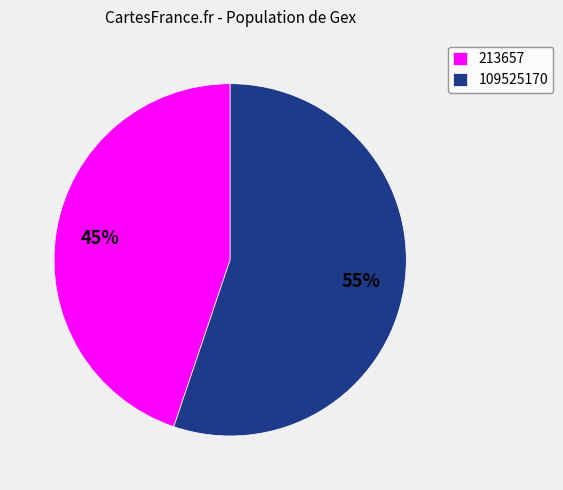

Does any single category account for the majority?

Yes